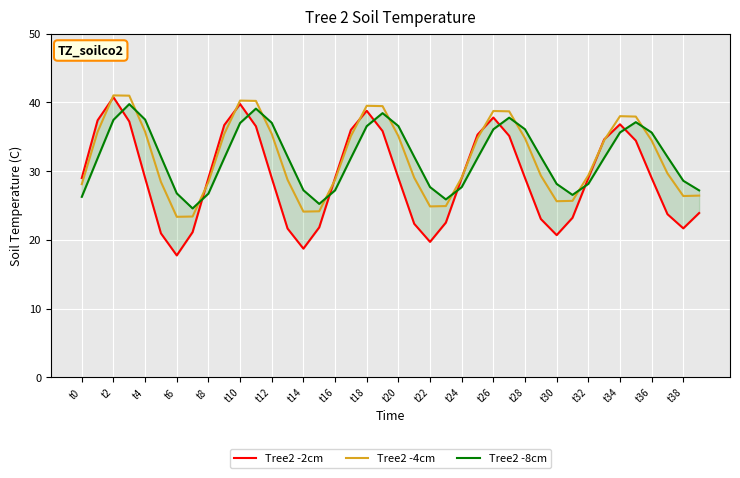

Which series has the largest range (max minus min)?

Tree2 -2cm